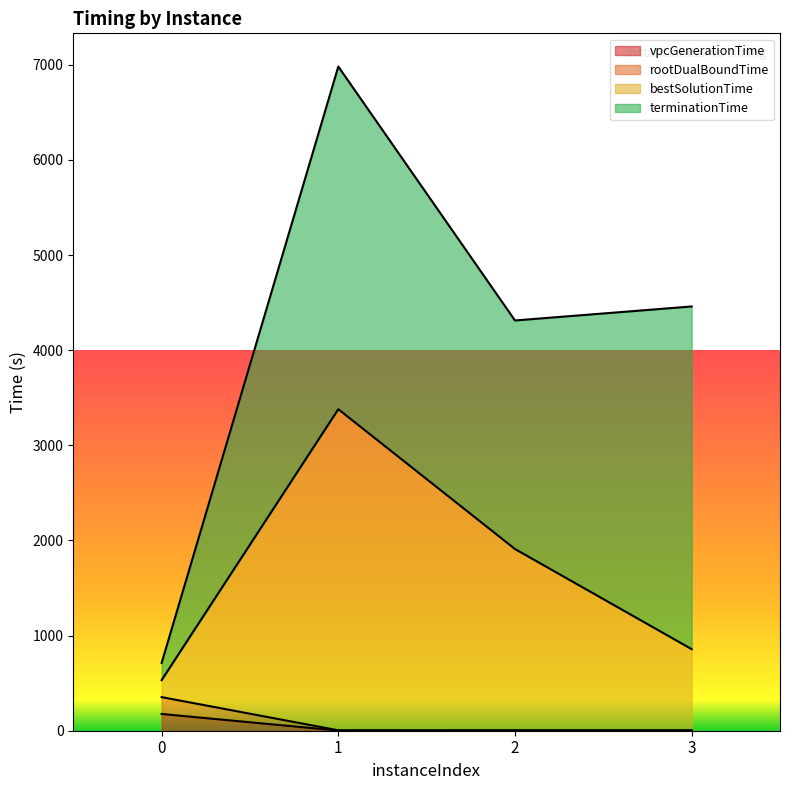

What is the maximum value for vpcGenerationTime?

176.0